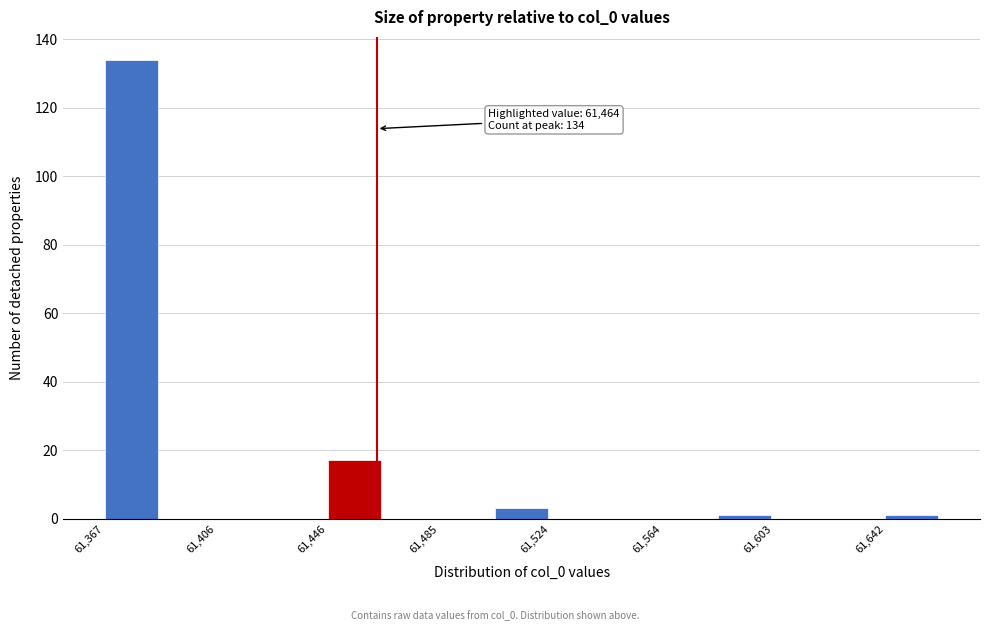

Read against the x-axis, roughly where is the centre of the tallest bar?

61375